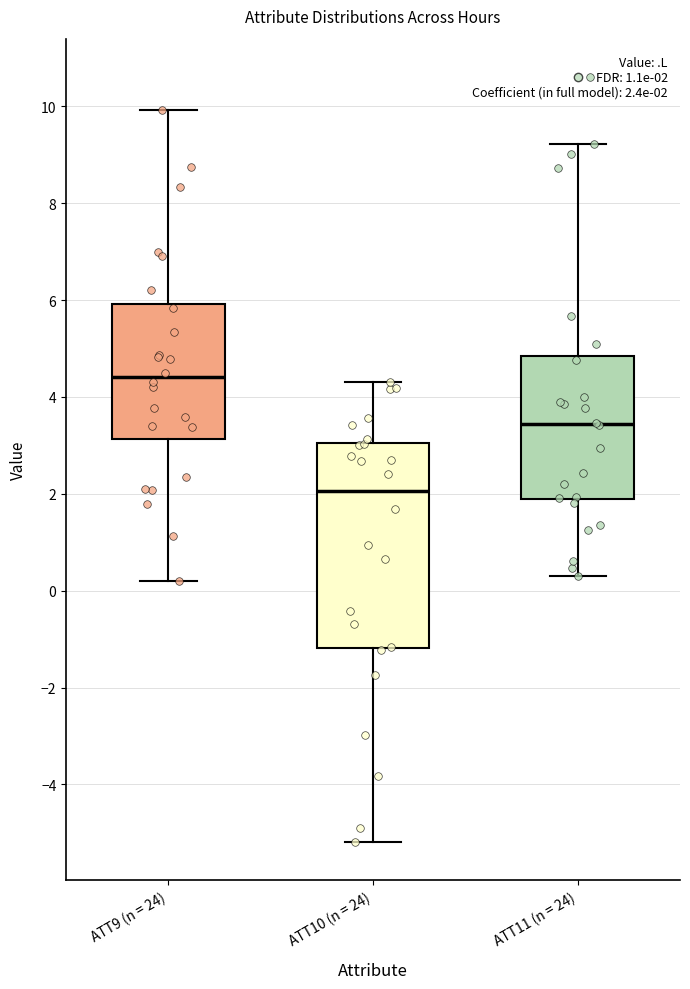

Which box has the lowest median line?

ATT10 (n = 24)